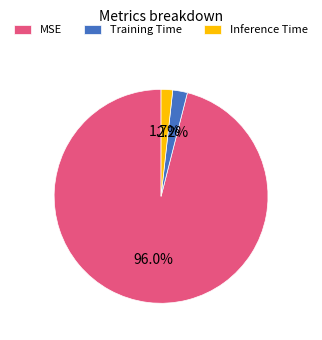

Count the number of slices in the pie.

3